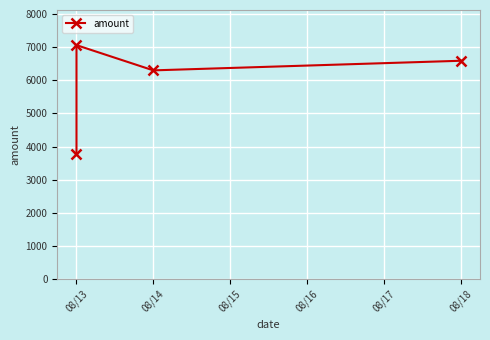

What is the value of the 4th point from the left?

6588.7